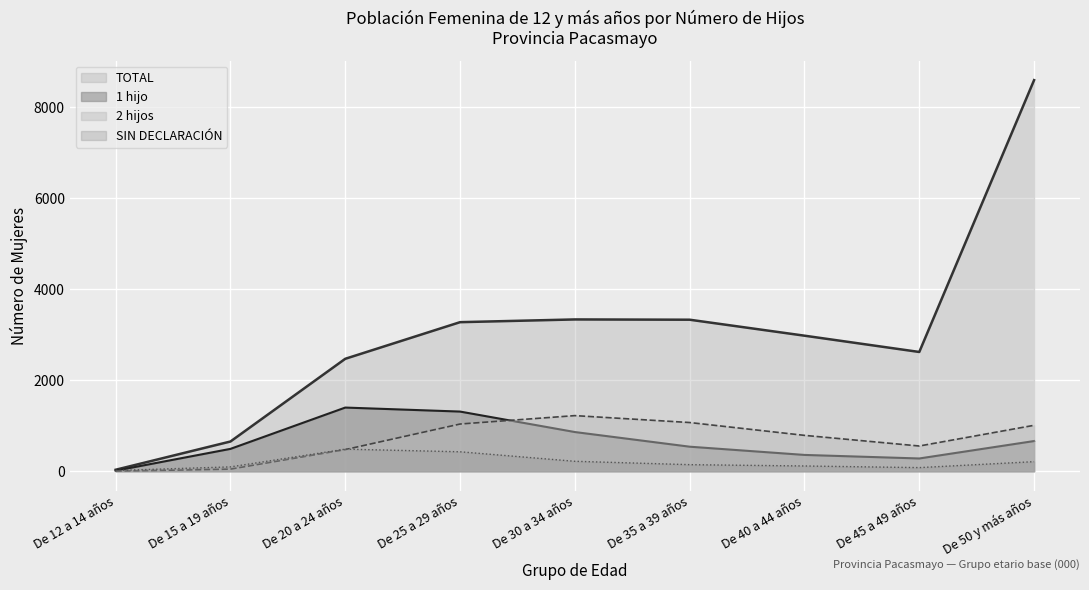

At which label does 2 hijos reach its minimum?

De 12 a 14 años